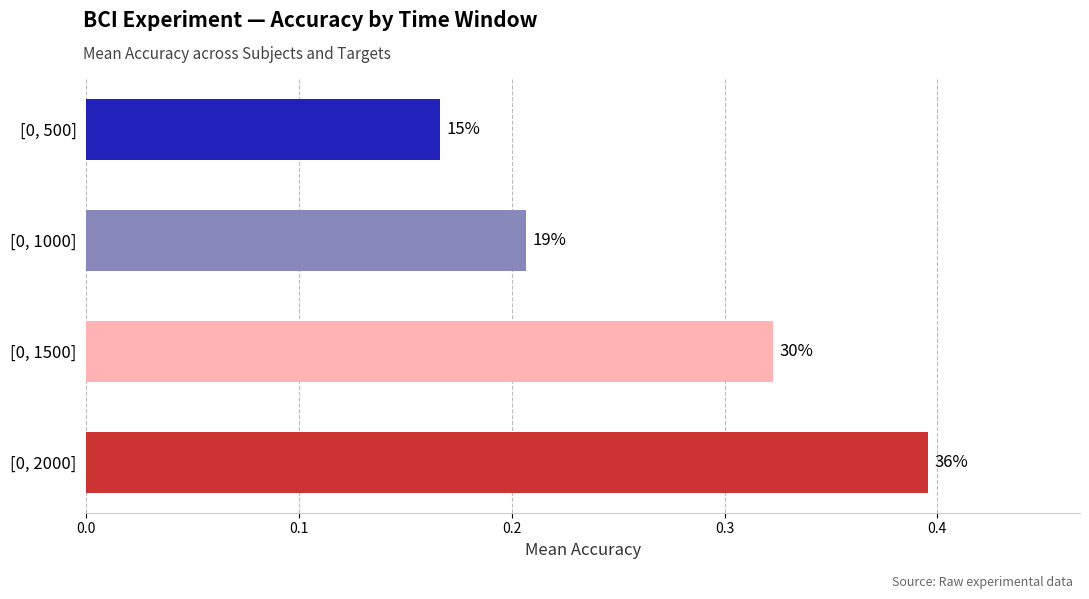

What is the sum of all values?

1.1